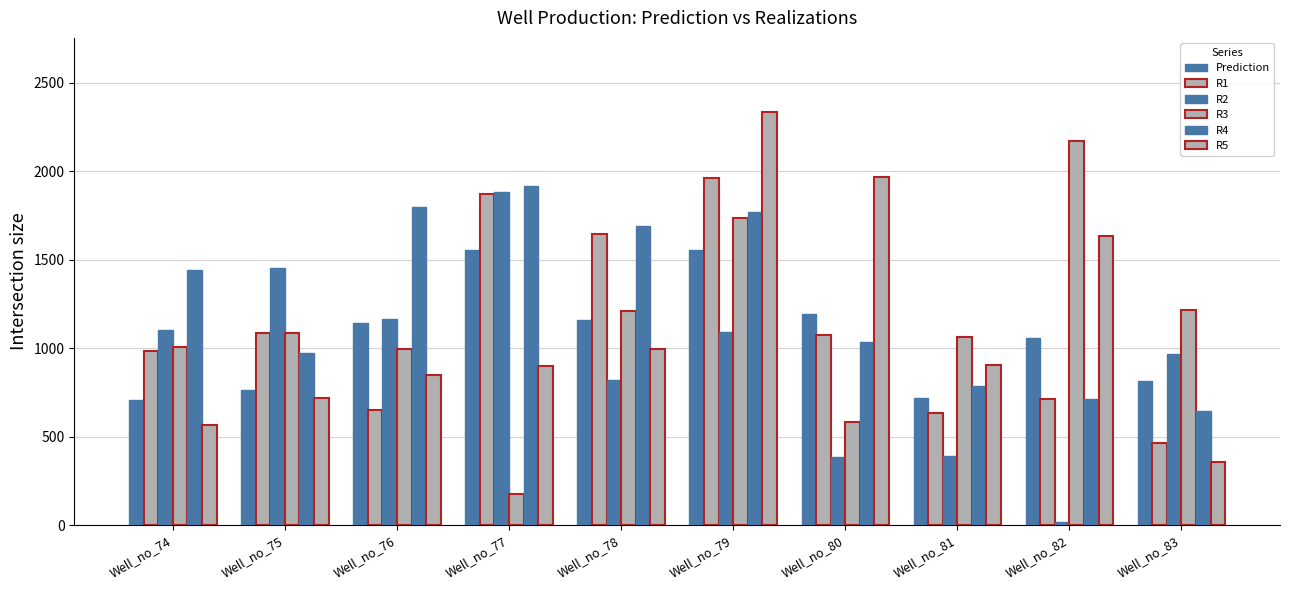

How many bars are there in total?

60